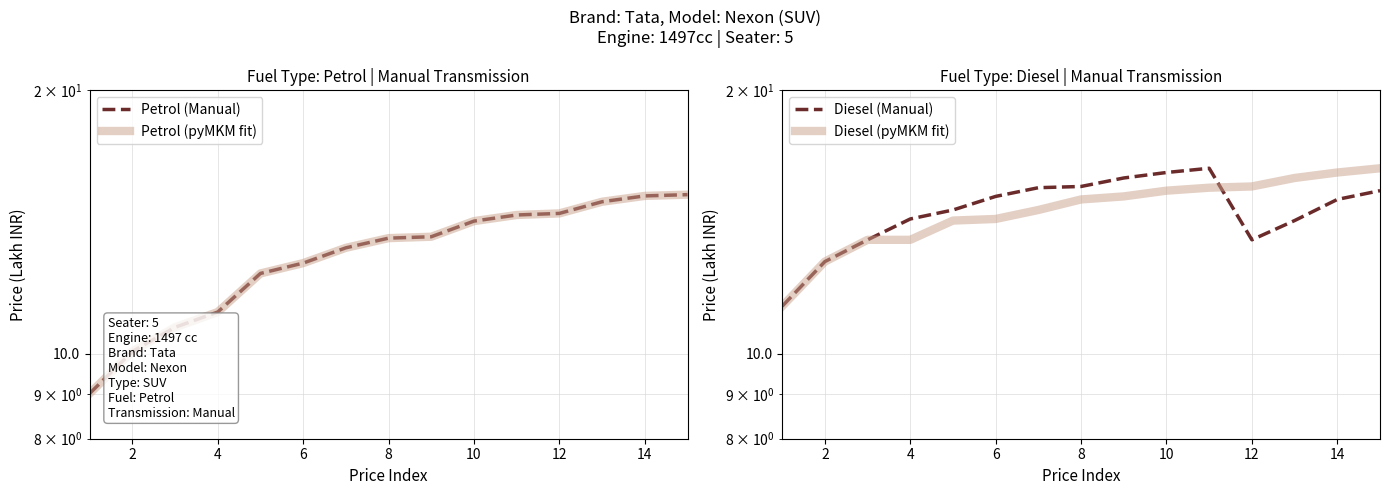

What value does the Petrol (Manual) series have at 2?

10.1